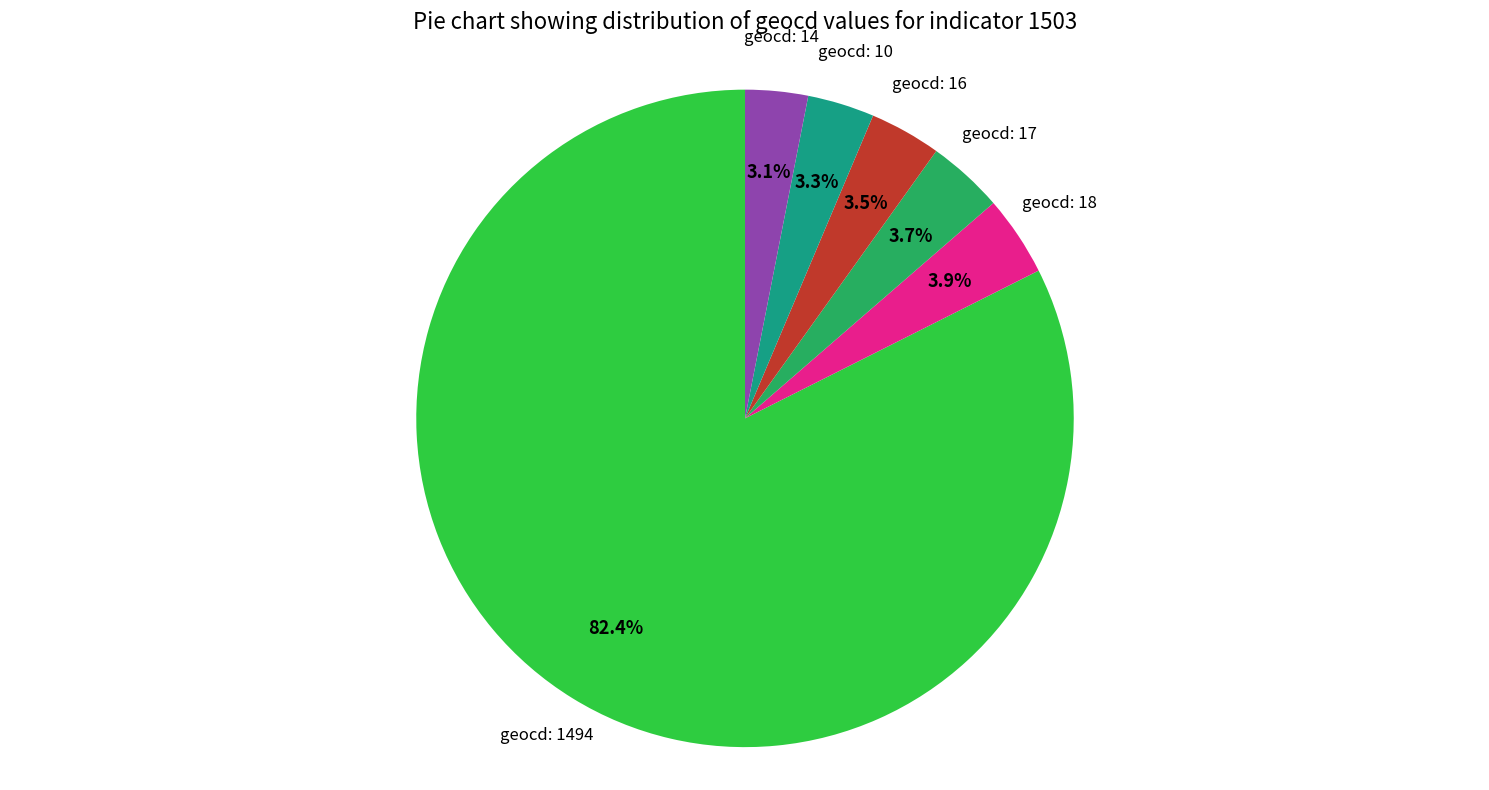

Does any single category account for the majority?

Yes